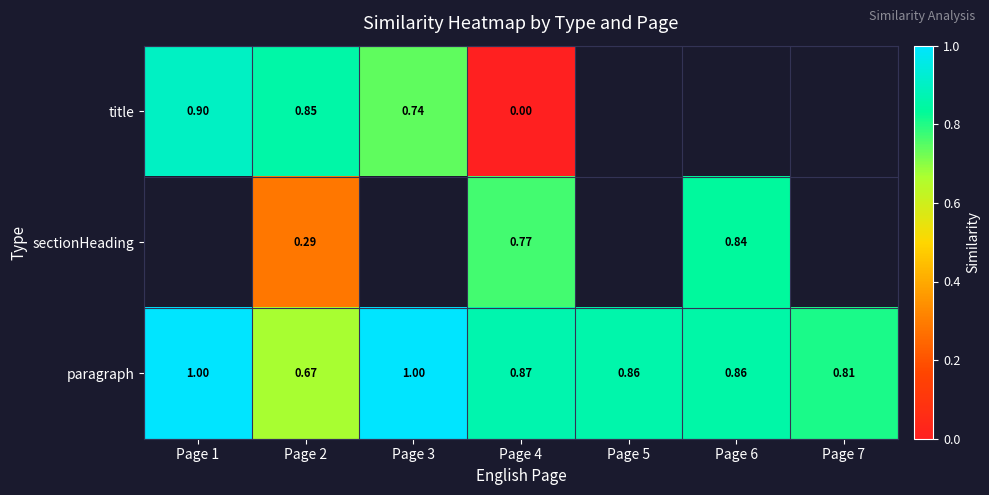

What is the difference between the title values at Page 4 and Page 2?

0.9